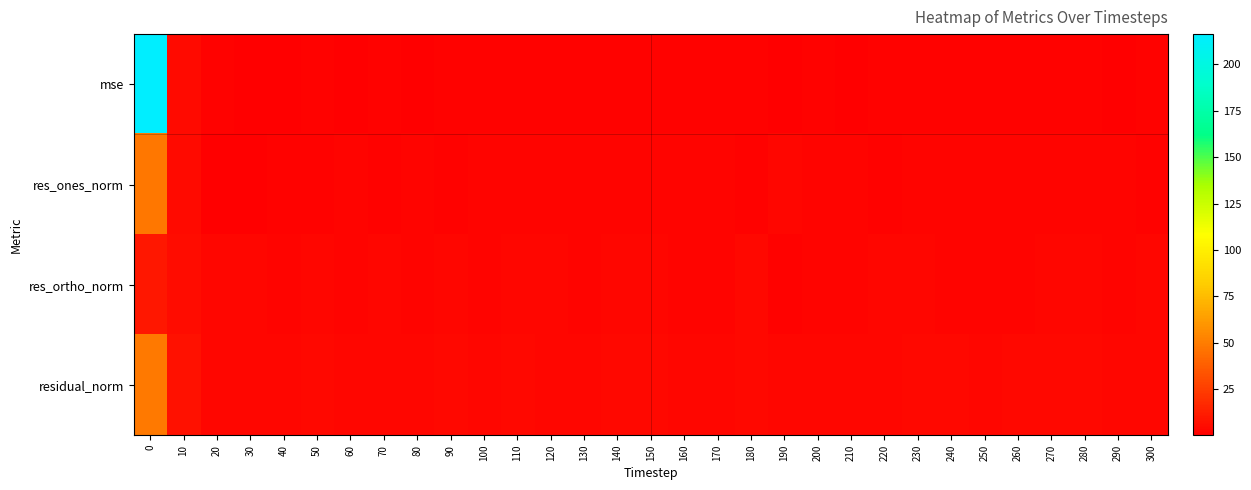

Reading left to right, list all the values displayed in this chart.

mse: 0=216.3	10=5.0	20=1.1	30=0.8	40=0.7	50=1.3	60=0.8	70=1.0	80=0.9	90=1.4	100=1.1	110=1.2	120=1.0	130=1.1	140=1.6	150=1.2	160=1.0	170=1.0	180=1.5	190=0.9	200=1.1	210=0.8	220=1.1	230=1.2	240=1.2	250=1.0	260=1.2	270=1.3	280=1.4	290=1.0	300=1.1
res_ones_norm: 0=47.7	10=5.2	20=0.2	30=0.9	40=1.7	50=1.5	60=2.0	70=1.7	80=2.1	90=1.7	100=2.5	110=2.2	120=1.9	130=2.2	140=2.3	150=2.4	160=2.1	170=2.3	180=1.6	190=2.8	200=2.6	210=2.3	220=1.7	230=2.1	240=2.6	250=2.5	260=2.5	270=2.4	280=2.4	290=2.4	300=1.5
res_ortho_norm: 0=10.2	10=5.2	20=3.4	30=2.9	40=2.3	50=3.4	60=2.3	70=2.9	80=2.5	90=3.5	100=2.4	110=3.0	120=2.8	130=2.6	140=3.4	150=2.8	160=2.6	170=2.4	180=3.7	190=1.5	200=2.2	210=1.9	220=3.0	230=3.0	240=2.7	250=2.2	260=2.6	270=2.9	280=3.1	290=2.2	300=3.1
residual_norm: 0=48.8	10=7.4	20=3.4	30=3.0	40=2.9	50=3.7	60=3.0	70=3.3	80=3.2	90=3.9	100=3.4	110=3.7	120=3.3	130=3.4	140=4.2	150=3.7	160=3.4	170=3.3	180=4.0	190=3.2	200=3.4	210=3.0	220=3.5	230=3.7	240=3.7	250=3.4	260=3.6	270=3.8	280=3.9	290=3.2	300=3.5